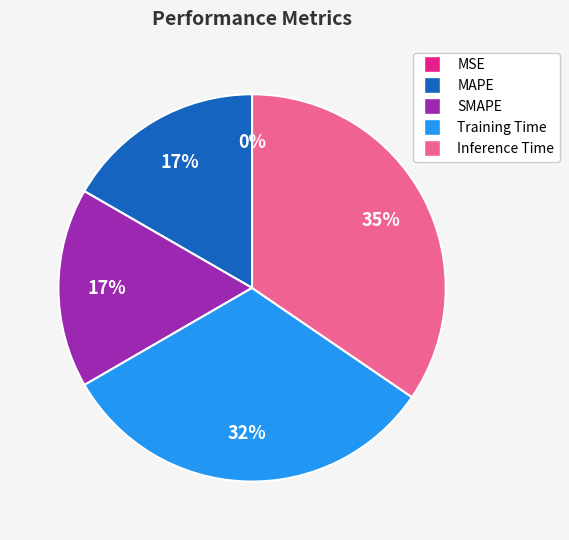

Combined, do SMAPE and Training Time account for over 50%?

No